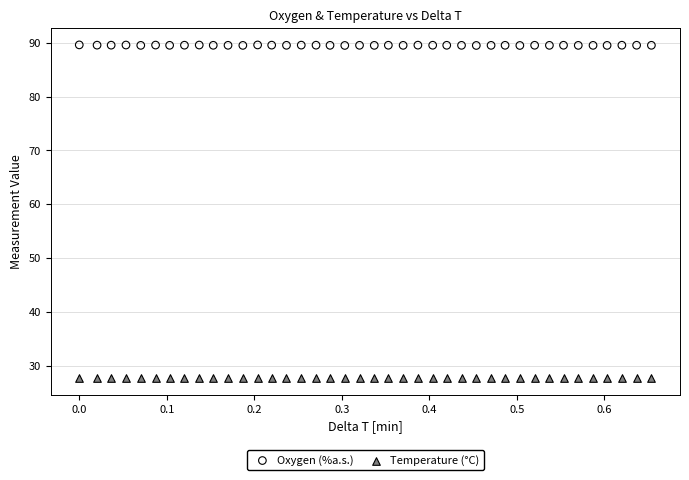

What is the X range (max minus min) for the scatter plot?

0.7